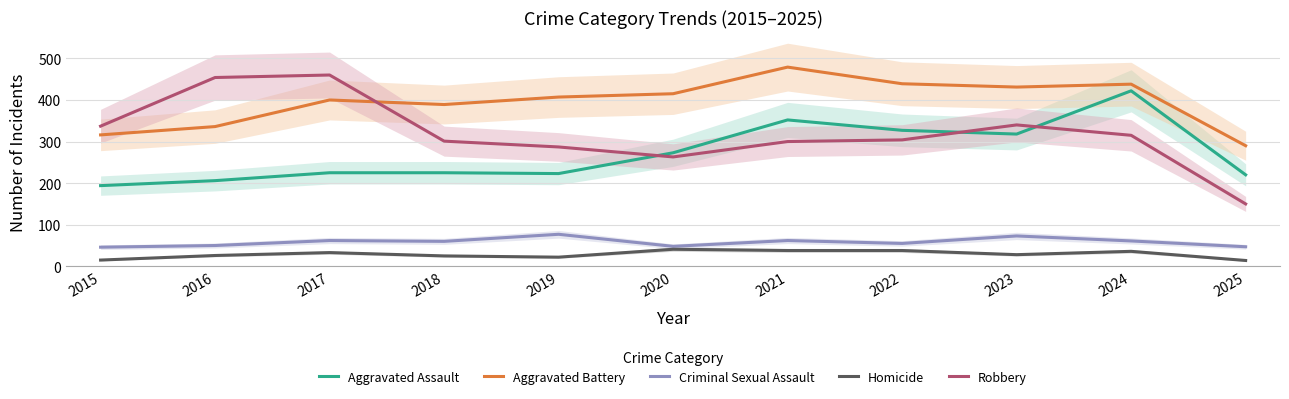

True or false: Criminal Sexual Assault and Robbery intersect in this chart.

False